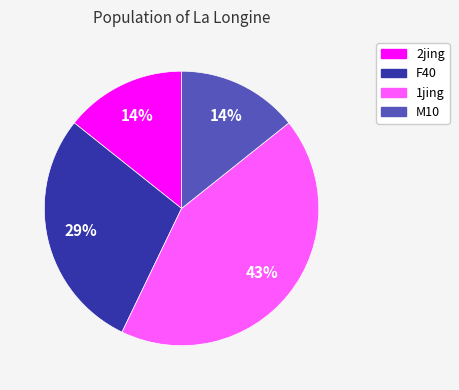

Does any single category account for the majority?

No